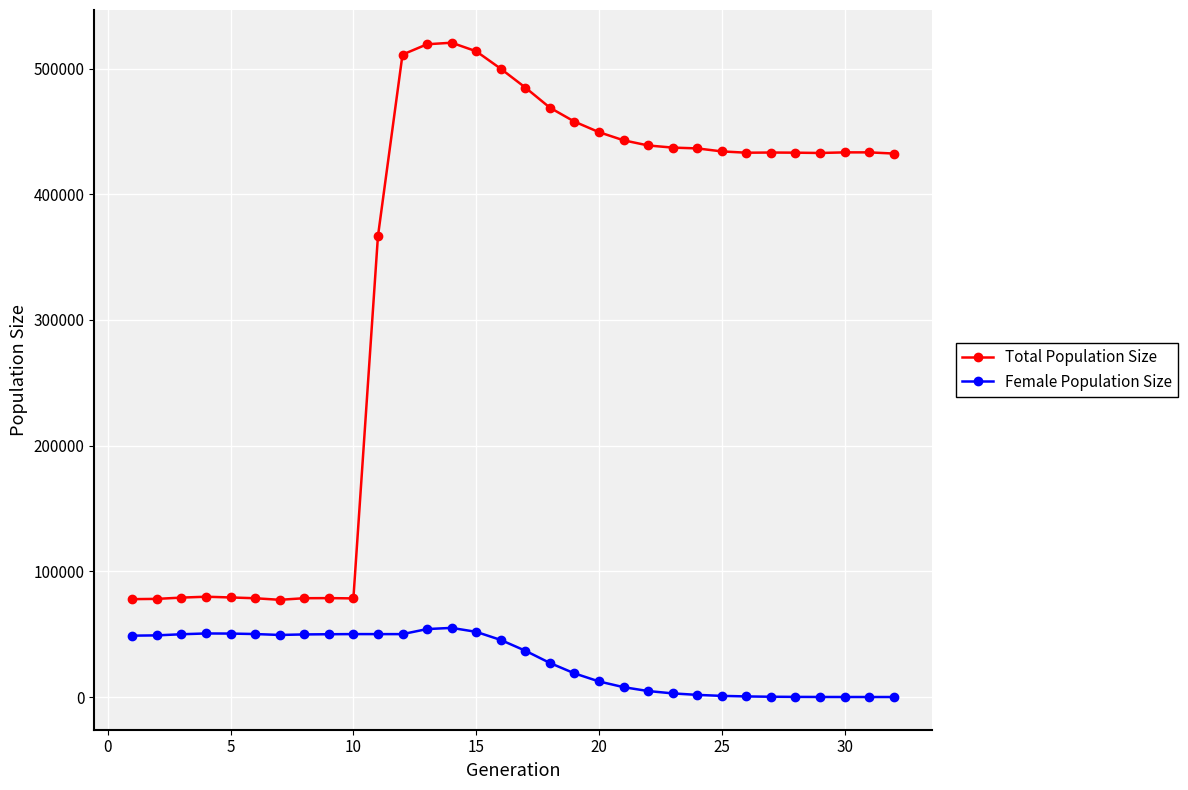

List the series in order of their overall mean, lowest first.

Female Population Size, Total Population Size